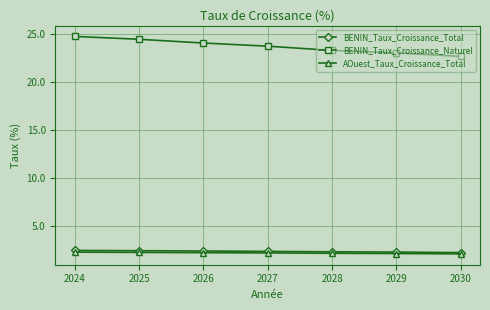

How many data points does each series have?

7